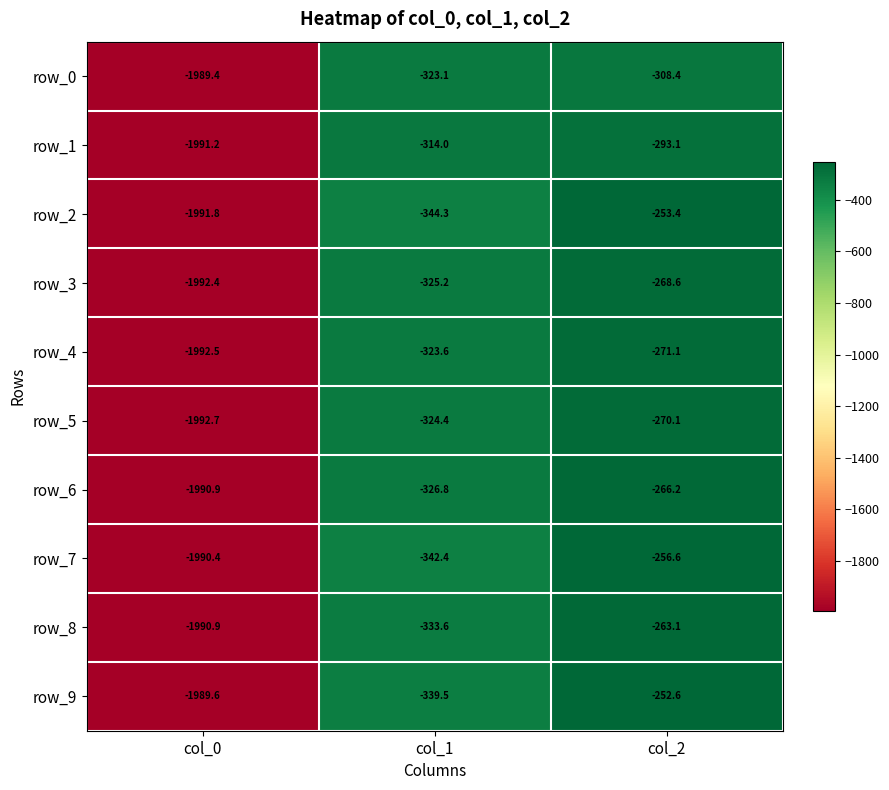

Reading left to right, what are all the values shown in this chart?

row_0: col_0=-1989.4	col_1=-323.1	col_2=-308.4
row_1: col_0=-1991.2	col_1=-314.0	col_2=-293.1
row_2: col_0=-1991.8	col_1=-344.3	col_2=-253.4
row_3: col_0=-1992.4	col_1=-325.2	col_2=-268.6
row_4: col_0=-1992.5	col_1=-323.6	col_2=-271.1
row_5: col_0=-1992.7	col_1=-324.4	col_2=-270.1
row_6: col_0=-1990.9	col_1=-326.8	col_2=-266.2
row_7: col_0=-1990.4	col_1=-342.4	col_2=-256.6
row_8: col_0=-1990.9	col_1=-333.6	col_2=-263.1
row_9: col_0=-1989.6	col_1=-339.5	col_2=-252.6